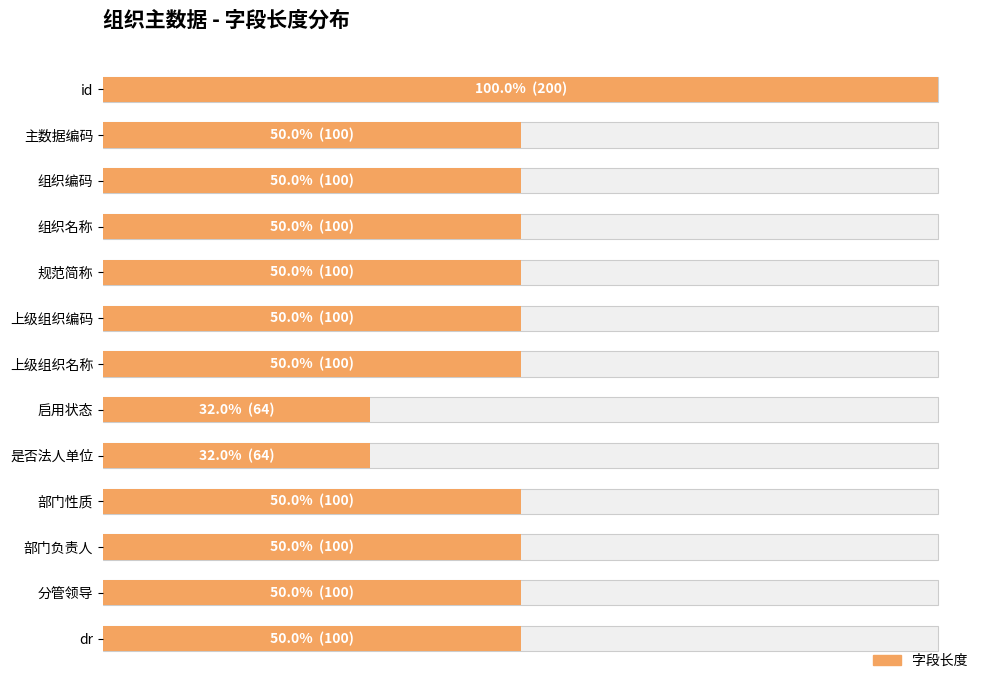

Are the bars grouped side by side (vs. stacked)?

No